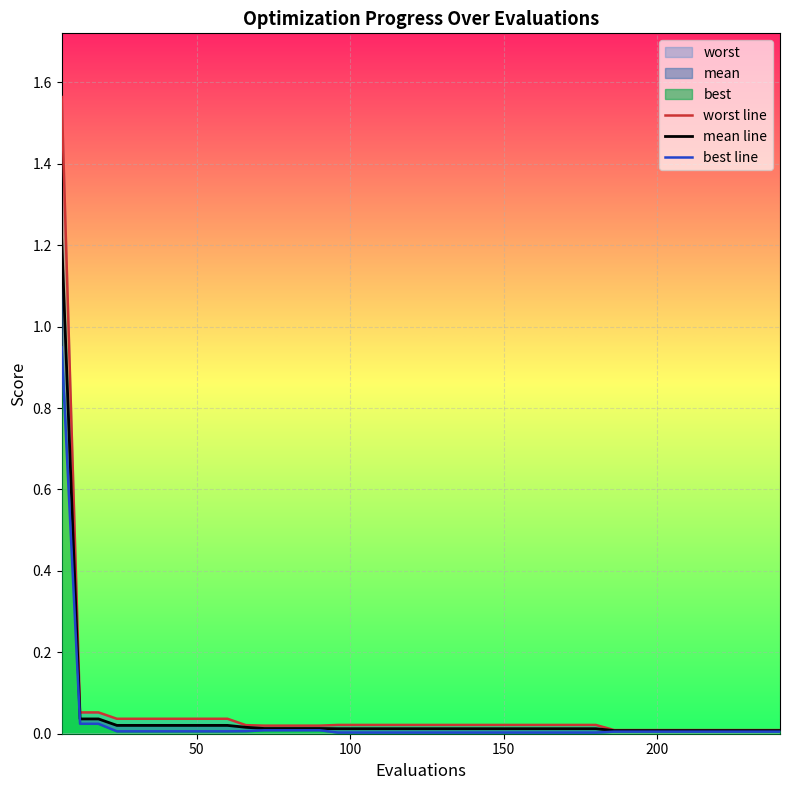

Reading left to right, list all the values displayed in this chart.

worst line: 1.6	0.1	0.1	0.0	0.0	0.0	0.0	0.0	0.0	0.0	0.0	0.0	0.0	0.0	0.0	0.0	0.0	0.0	0.0	0.0	0.0	0.0	0.0	0.0	0.0	0.0	0.0	0.0	0.0	0.0	0.0	0.0	0.0	0.0	0.0	0.0	0.0	0.0	0.0	0.0
mean line: 1.2	0.0	0.0	0.0	0.0	0.0	0.0	0.0	0.0	0.0	0.0	0.0	0.0	0.0	0.0	0.0	0.0	0.0	0.0	0.0	0.0	0.0	0.0	0.0	0.0	0.0	0.0	0.0	0.0	0.0	0.0	0.0	0.0	0.0	0.0	0.0	0.0	0.0	0.0	0.0
best line: 0.9	0.0	0.0	0.0	0.0	0.0	0.0	0.0	0.0	0.0	0.0	0.0	0.0	0.0	0.0	0.0	0.0	0.0	0.0	0.0	0.0	0.0	0.0	0.0	0.0	0.0	0.0	0.0	0.0	0.0	0.0	0.0	0.0	0.0	0.0	0.0	0.0	0.0	0.0	0.0